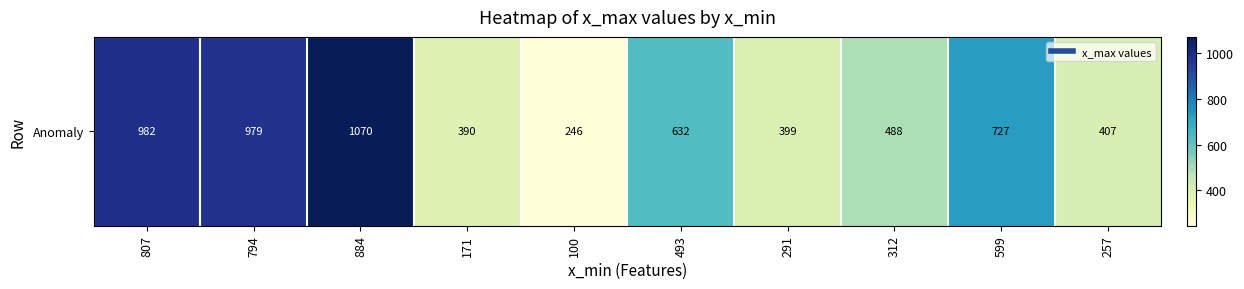

How many data points are less than 632?

5